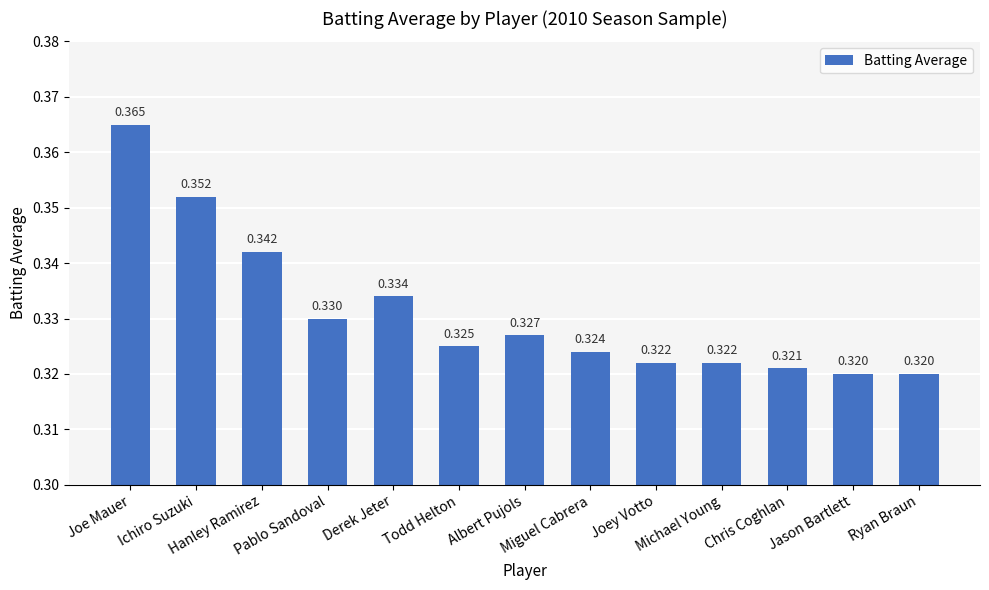

What is the label of the 4th bar from the right?

Michael Young